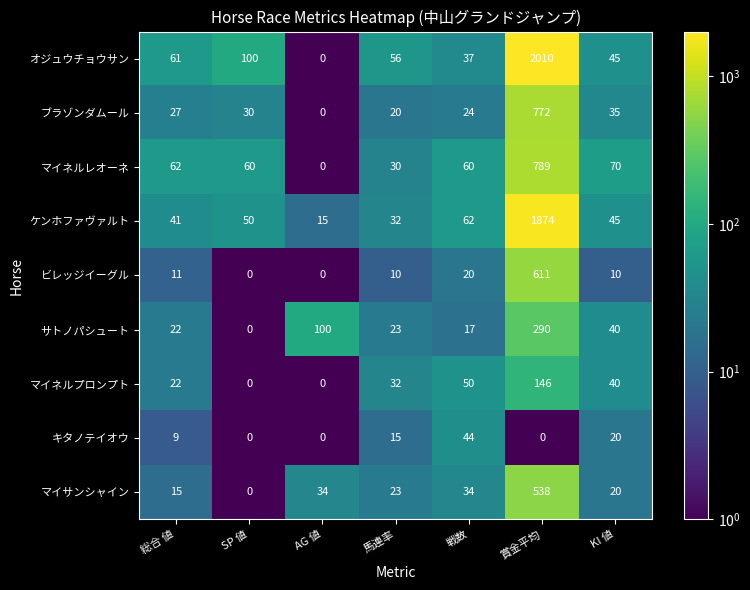

The value of マイサンシャイン at 馬連率 is 23. True or false?

True